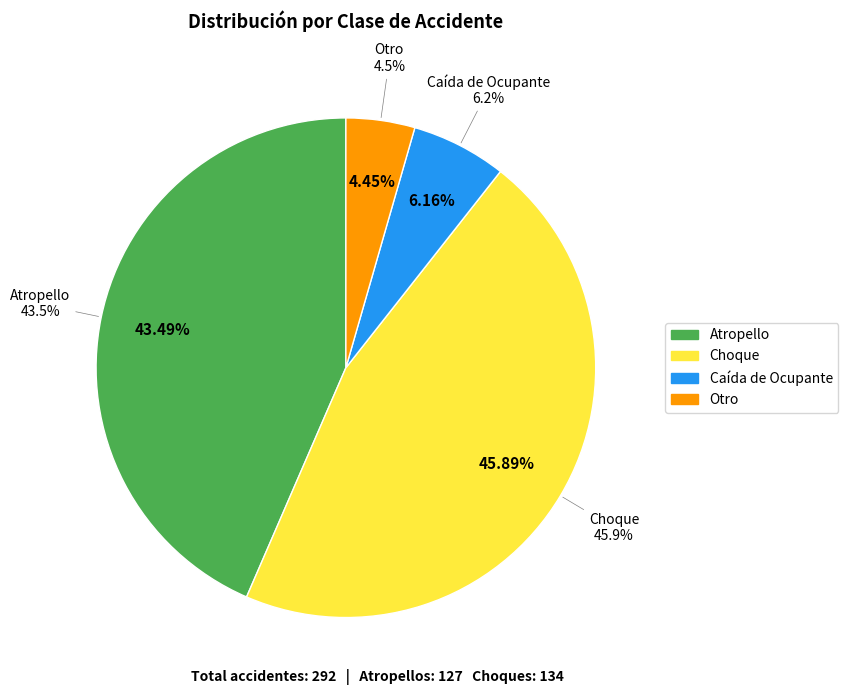

The Otro slice represents 4% of the pie. True or false?

True